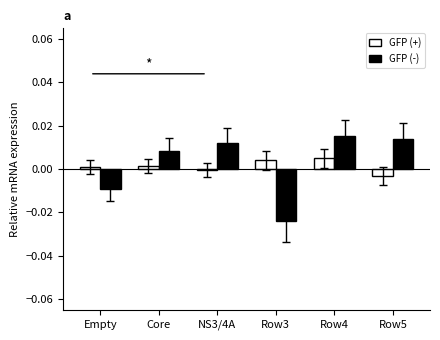

At how many categories does at least one series exceed 0?

6